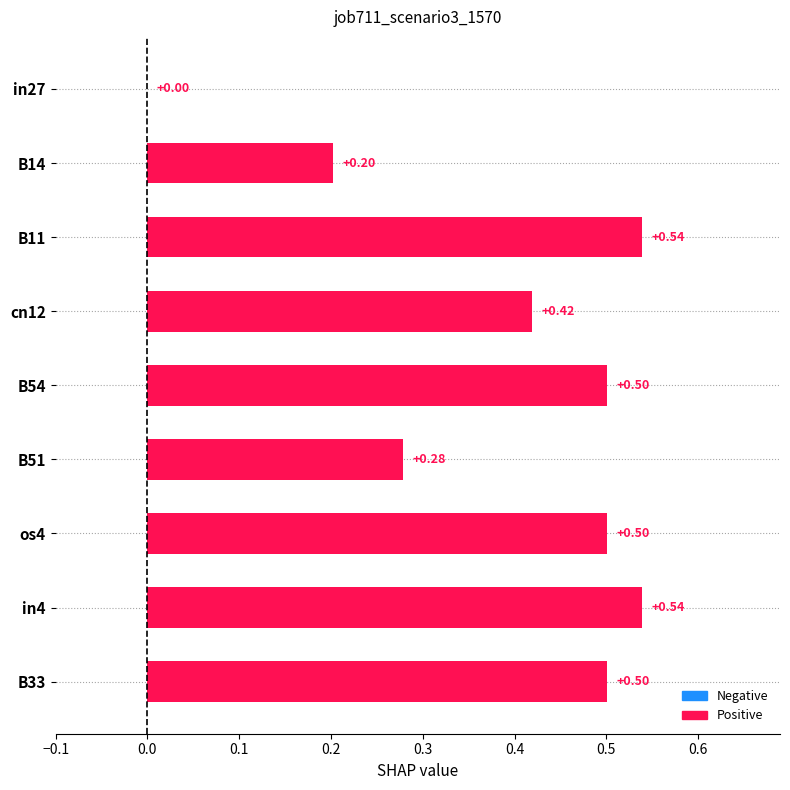

What is the sum of the values at B11 and os4?

1.0